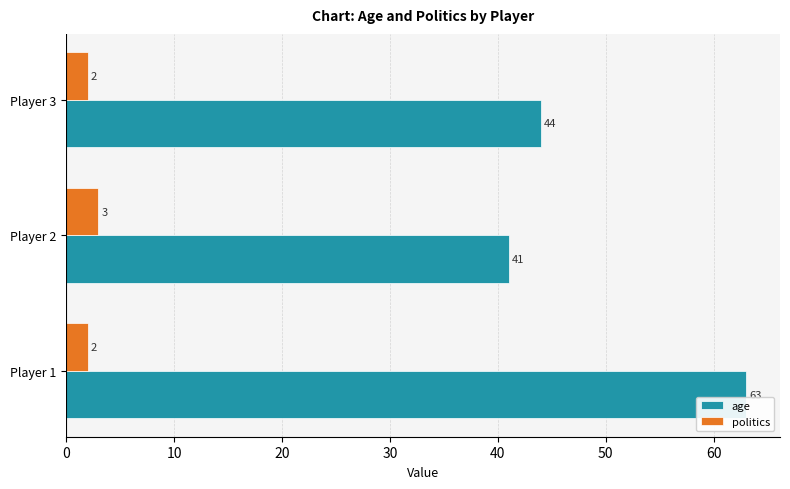

How many series are shown in this chart?

2